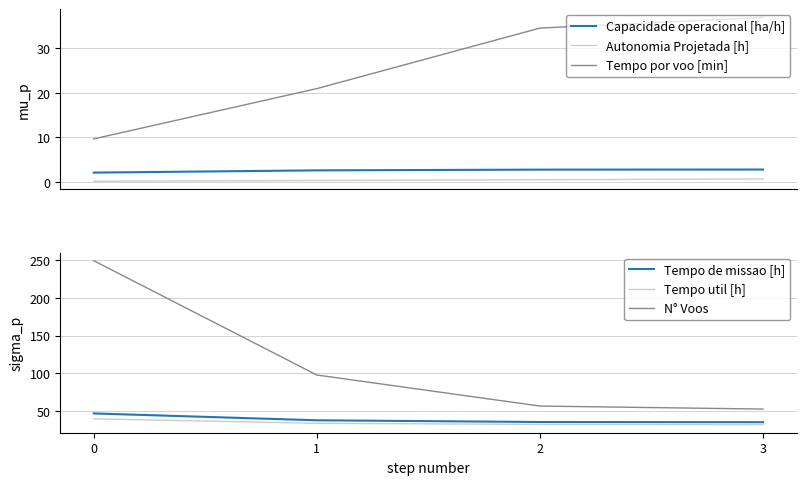

What is the spread (max minus min) of values at 3?

52.3